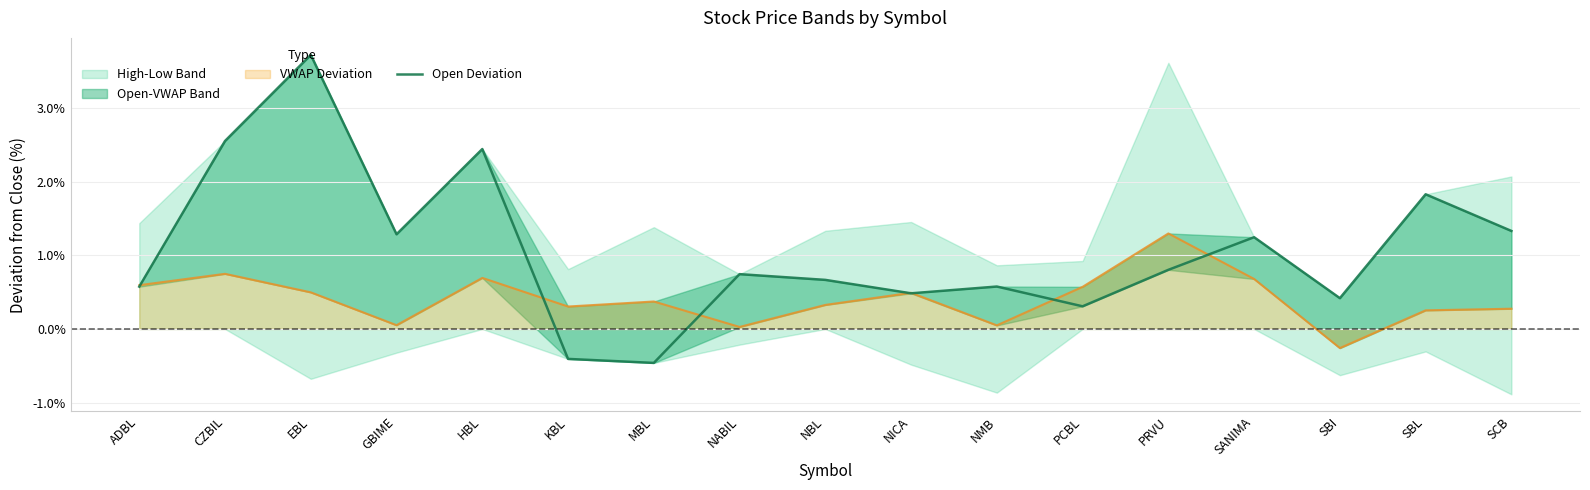

The value at SANIMA is 0.0. True or false?

True